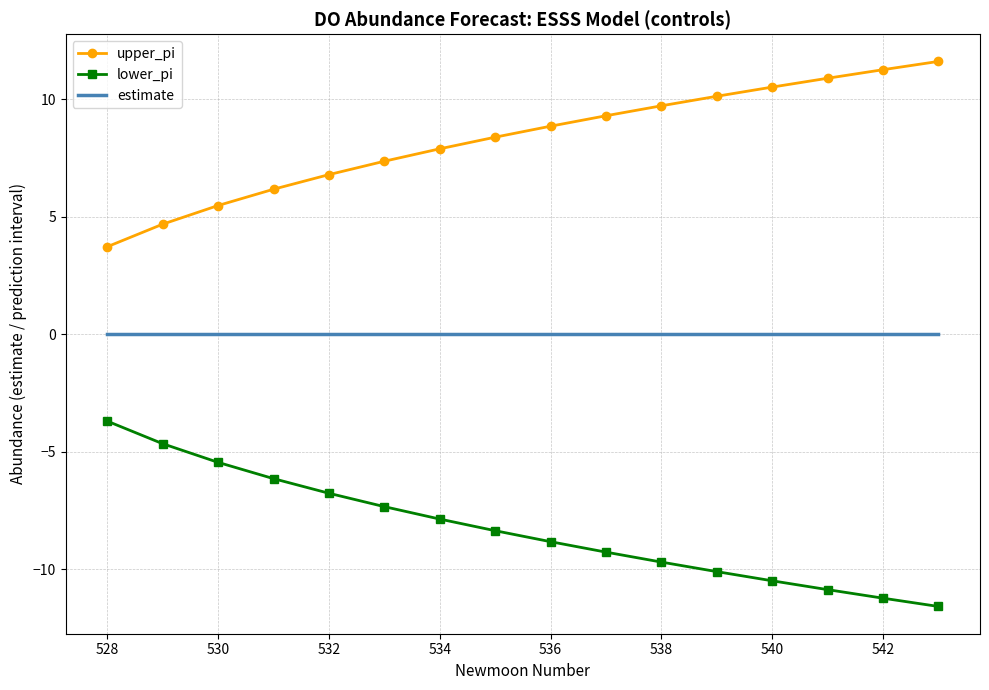

True or false: estimate and upper_pi intersect in this chart.

False